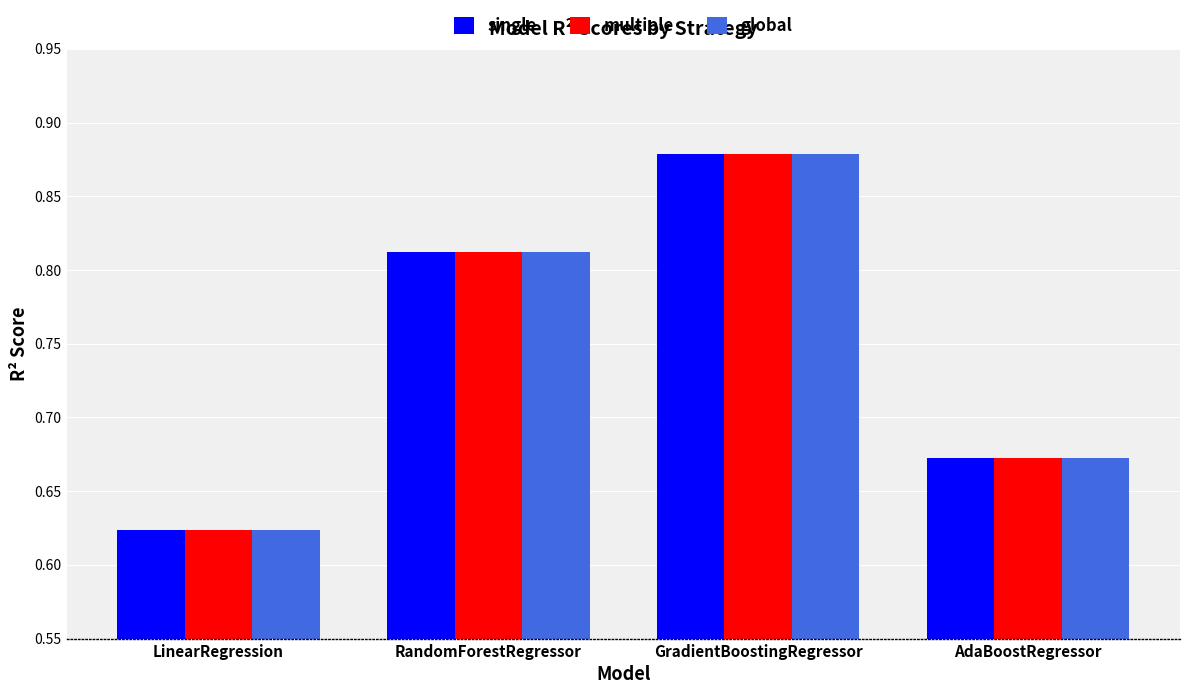

Which category has the highest value across all series?

GradientBoostingRegressor